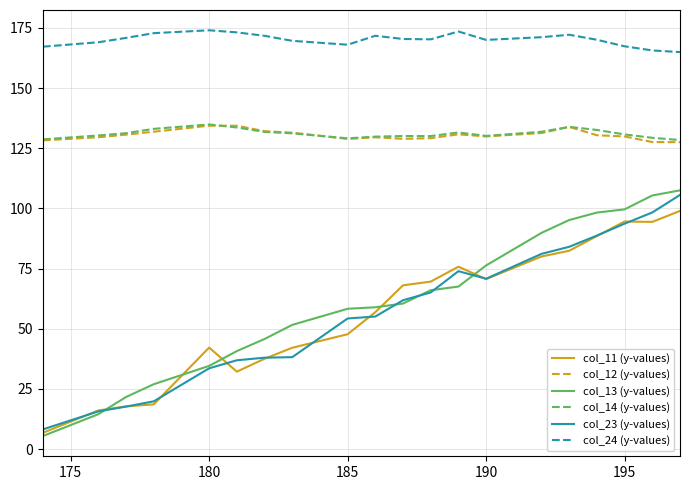

True or false: col_12 (y-values) and col_11 (y-values) intersect in this chart.

False